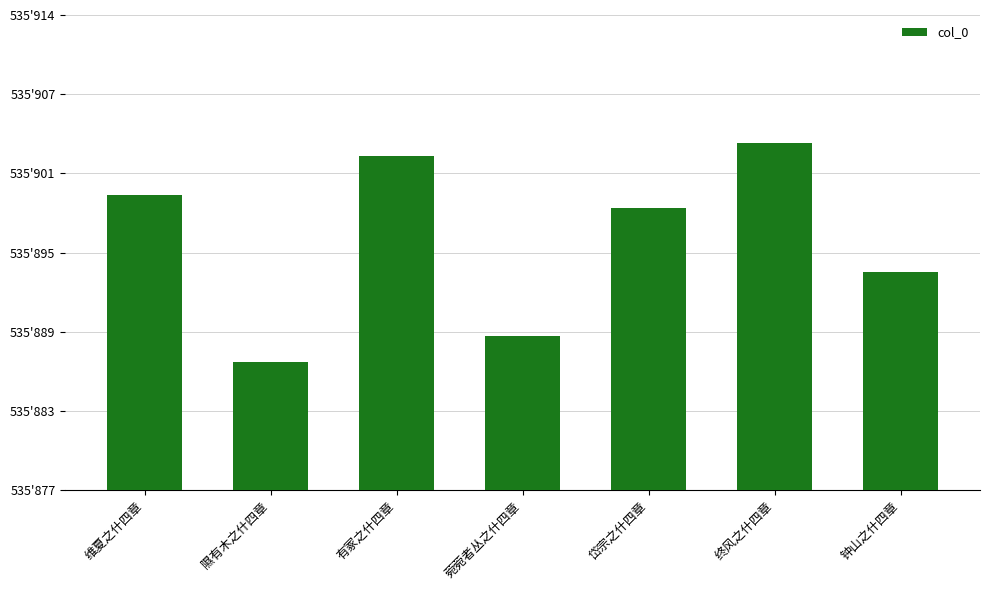

List the labels in order of value, largest first.

终风之什四章, 有冢之什四章, 维夏之什四章, 岱宗之什四章, 钟山之什四章, 菀菀者丛之什四章, 隰有木之什四章